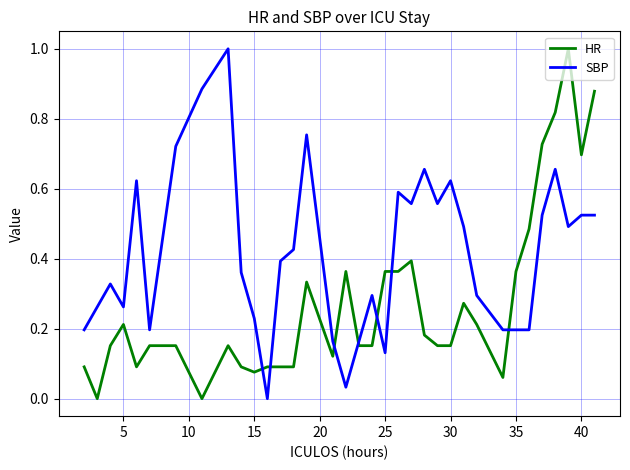

What are all the series names shown in the legend?

HR, SBP